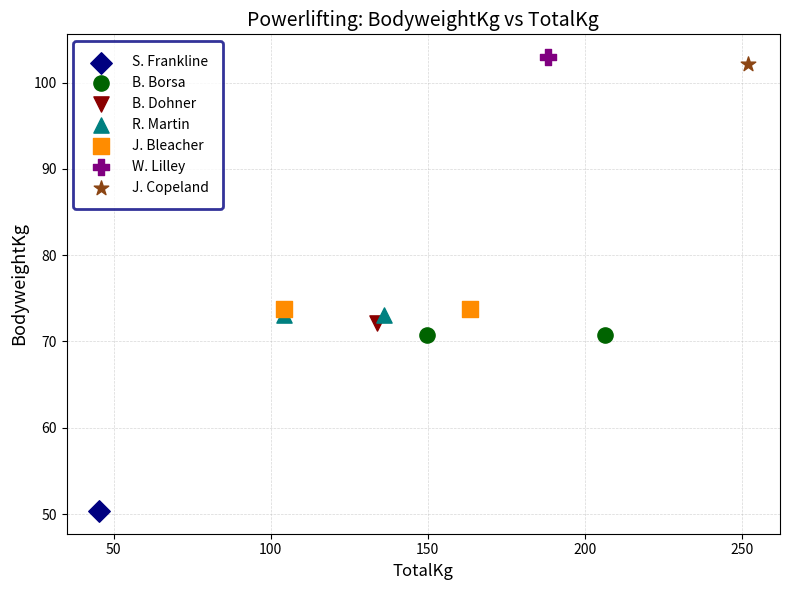

What are all the series names shown in the legend?

S. Frankline, B. Borsa, B. Dohner, R. Martin, J. Bleacher, W. Lilley, J. Copeland